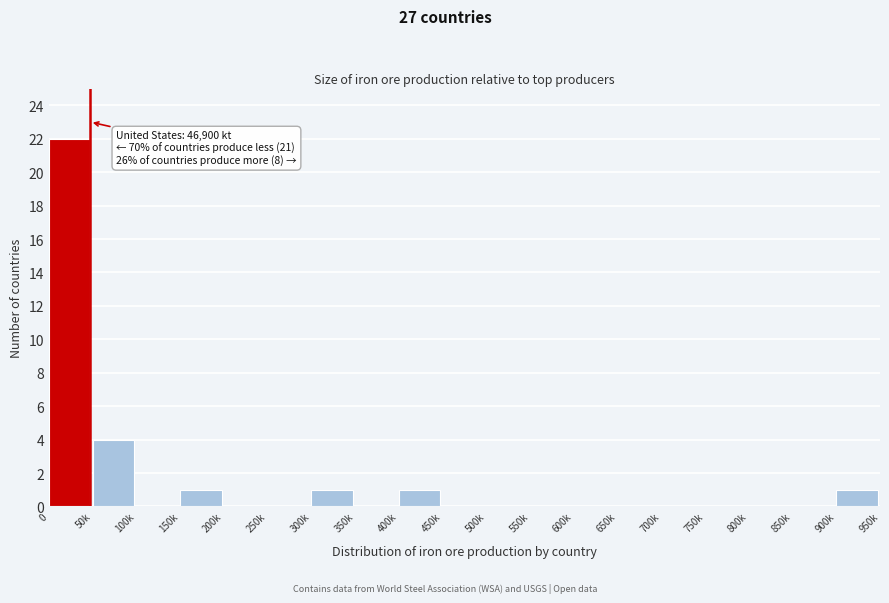

Reading right to left, list all the values displayed in this chart.

900k=1	850k=0	800k=0	750k=0	700k=0	650k=0	600k=0	550k=0	500k=0	450k=0	400k=1	350k=0	300k=1	250k=0	200k=0	150k=1	100k=0	50k=4	0=22